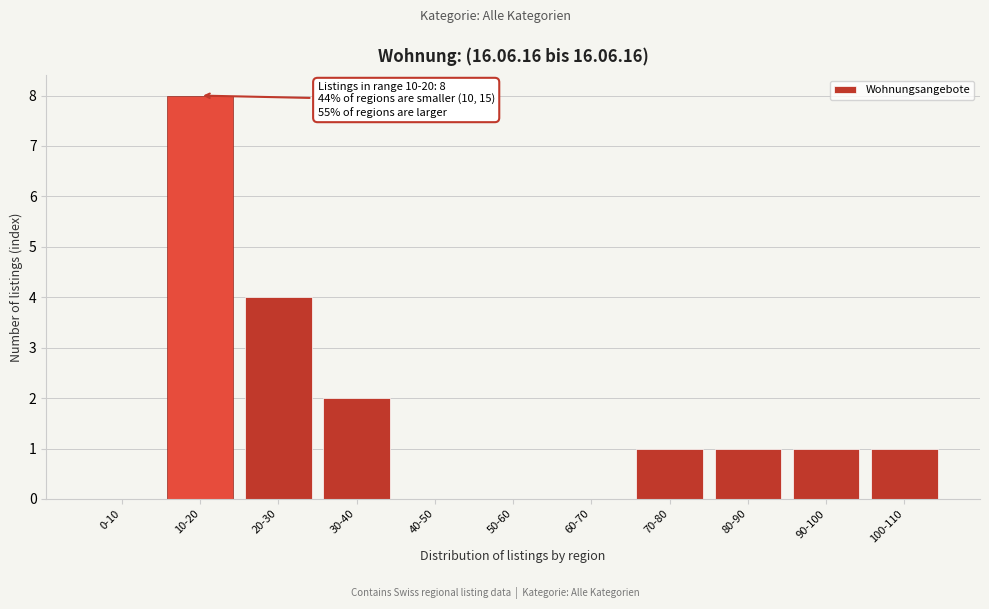

Reading left to right, transcribe all the data shown in this chart.

0-10=0	10-20=8	20-30=4	30-40=2	40-50=0	50-60=0	60-70=0	70-80=1	80-90=1	90-100=1	100-110=1